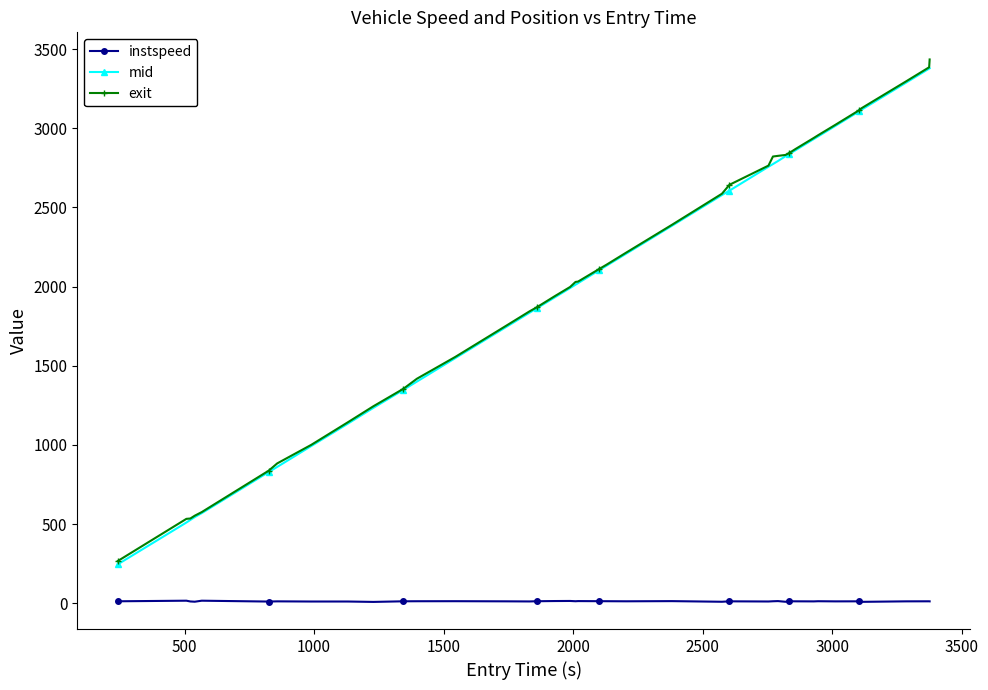

Which series has the largest range (max minus min)?

exit